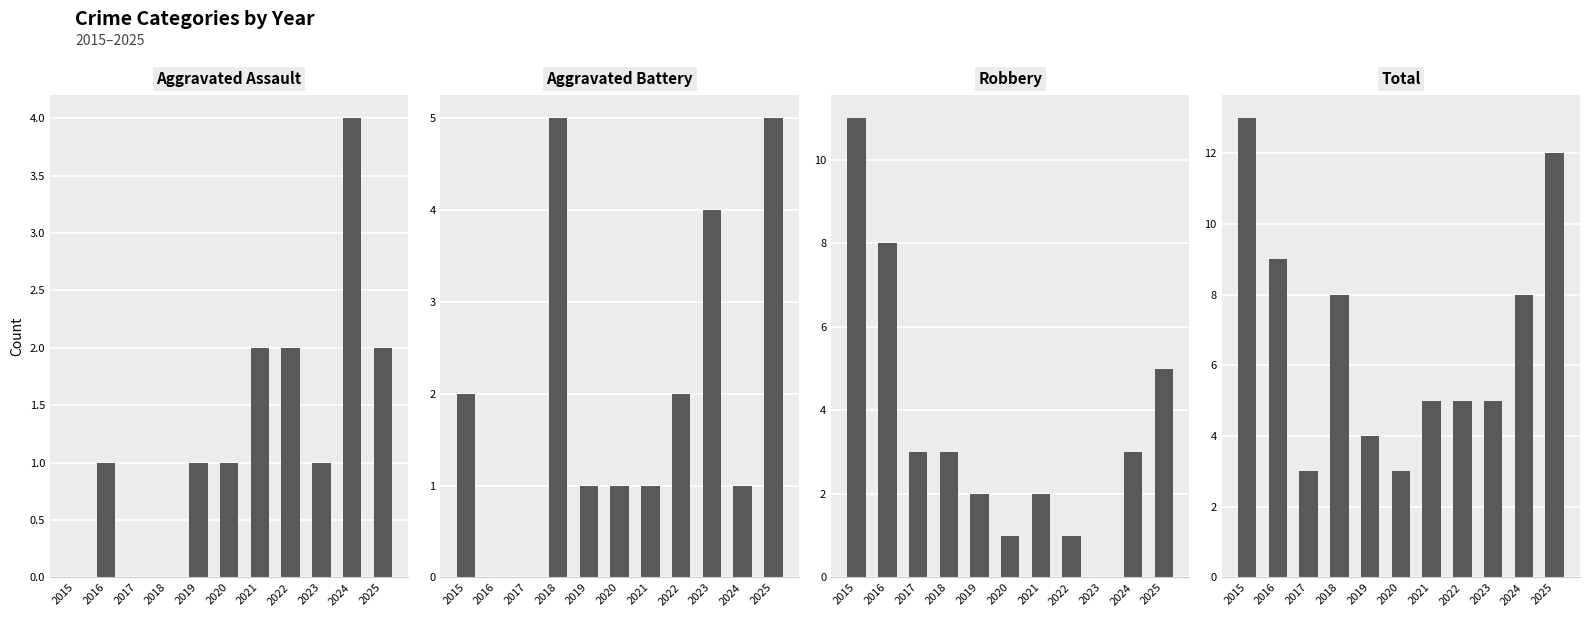

Is the value of Aggravated Assault at 2020 greater than the value of Aggravated Battery at 2024?

No